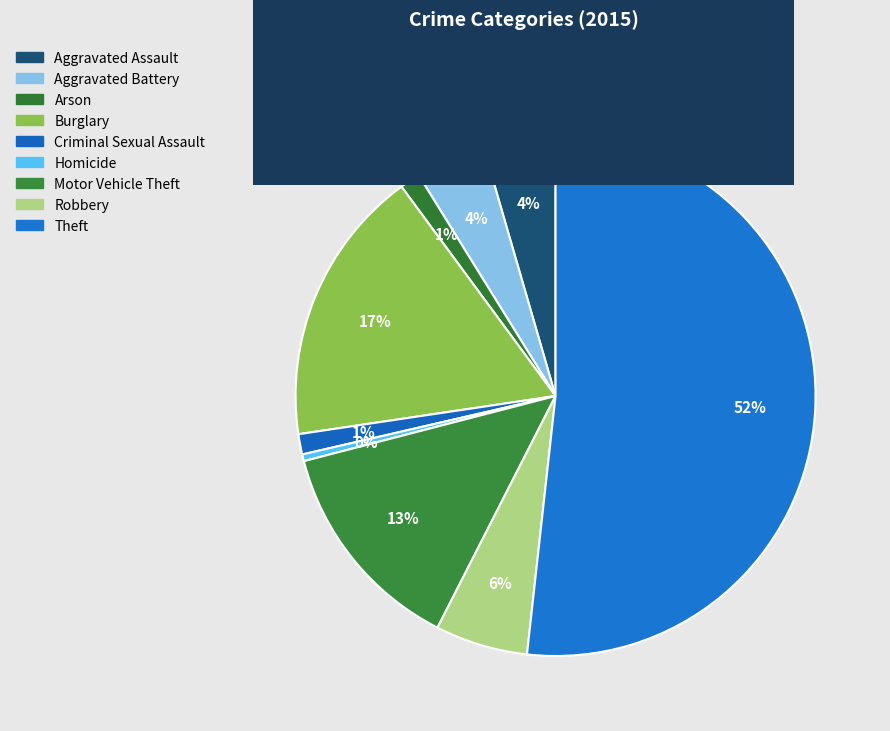

True or false: Homicide accounts for 0% of the total.

True